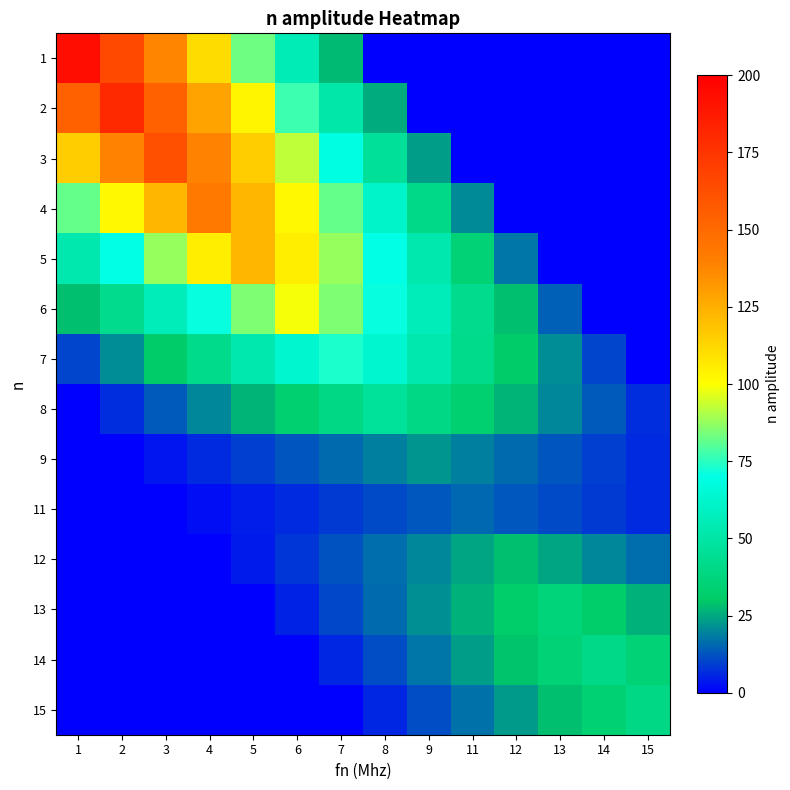

How many distinct data groups are displayed?

14